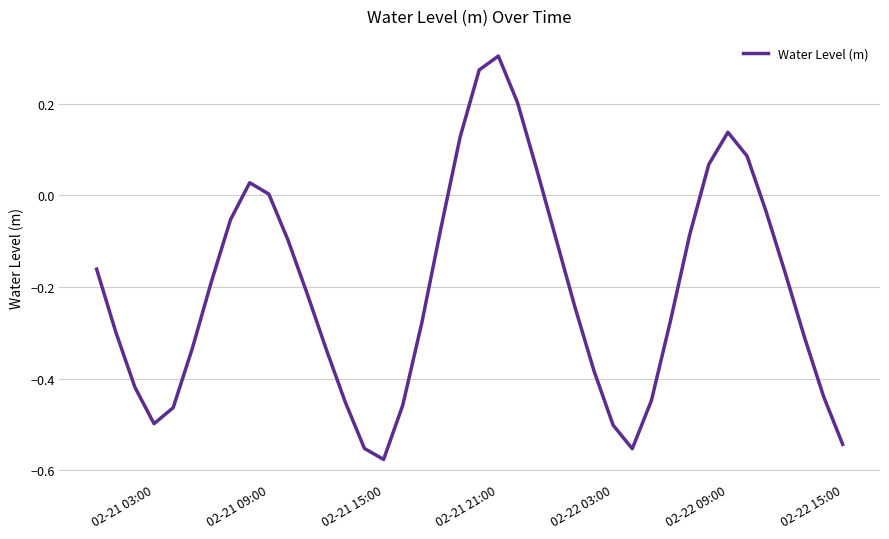

What is the sum of all values?

-8.2